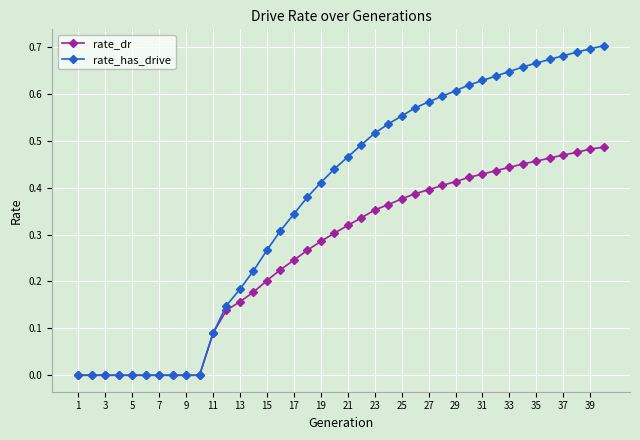

Which series has the largest total across all categories?

rate_has_drive